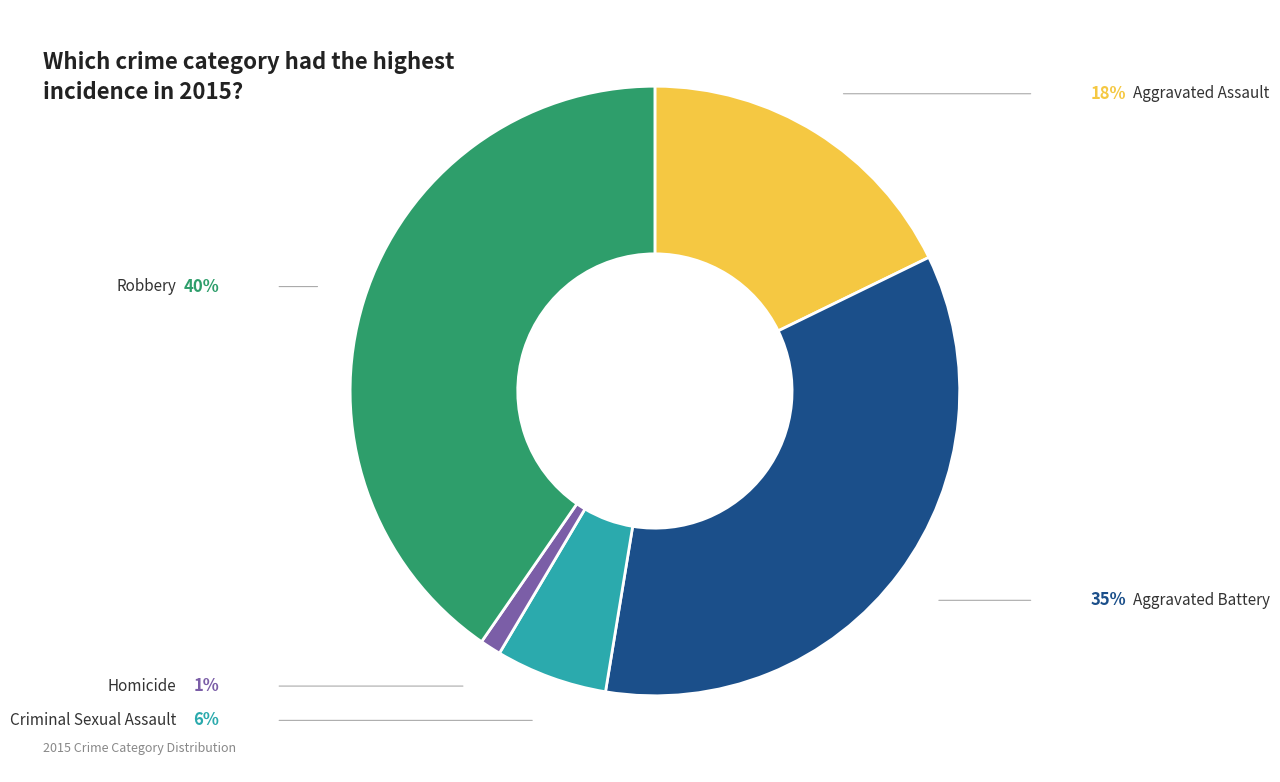

Is there any slice that represents more than half of the pie?

No